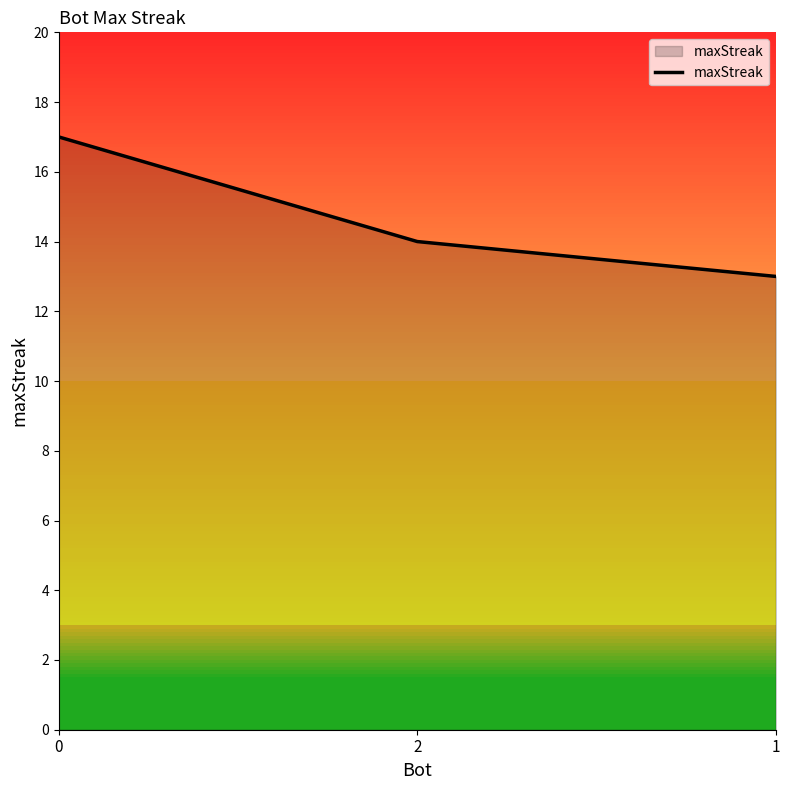

What is the average value?

15